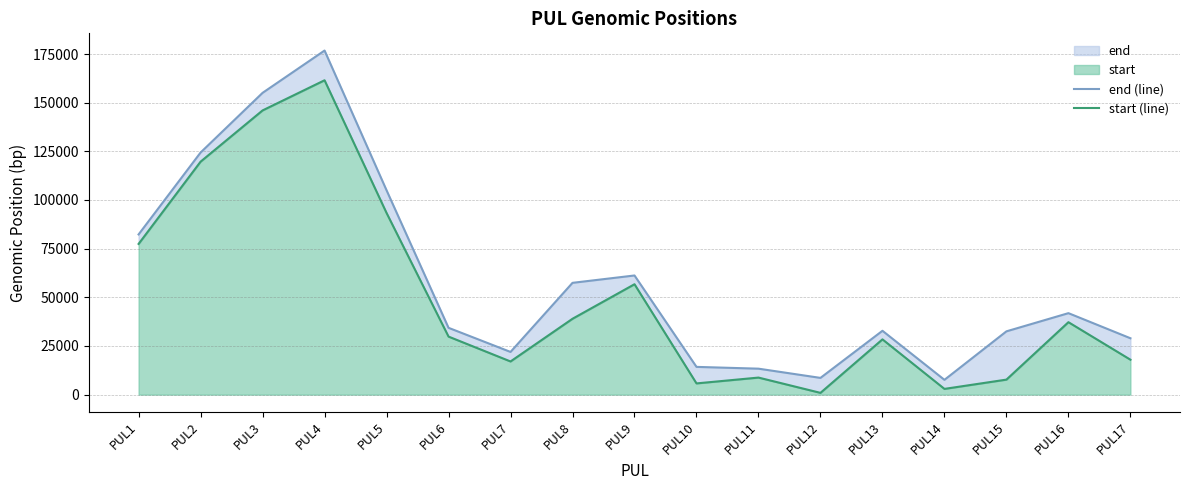

True or false: start (line) has a value of 37221 at PUL16.

True